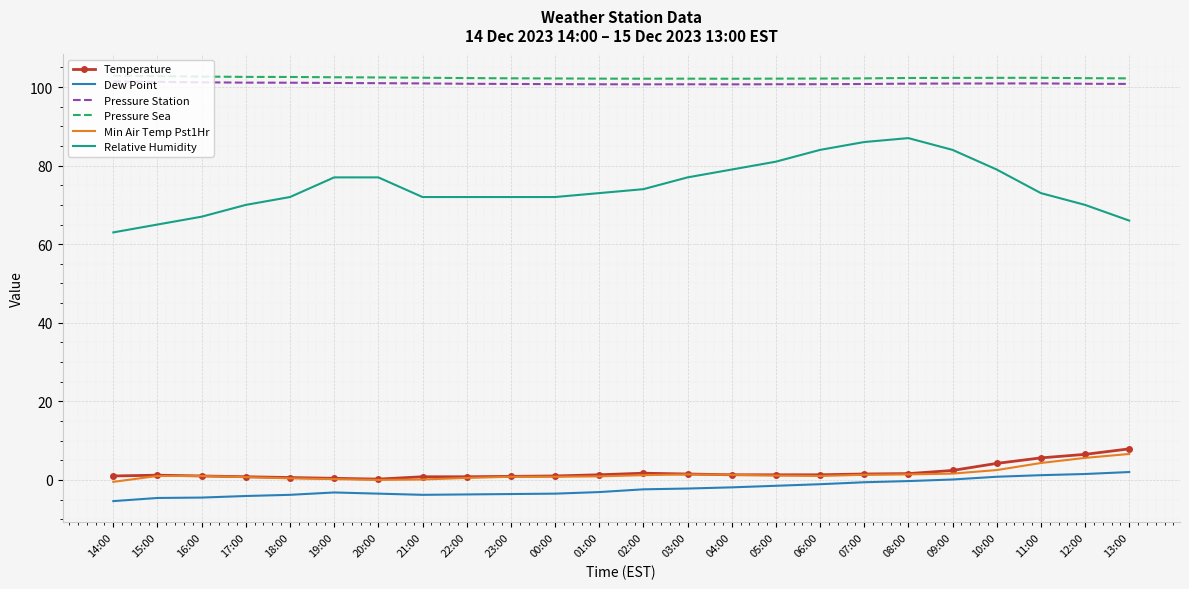

What is the maximum value for Min Air Temp Pst1Hr?

6.6